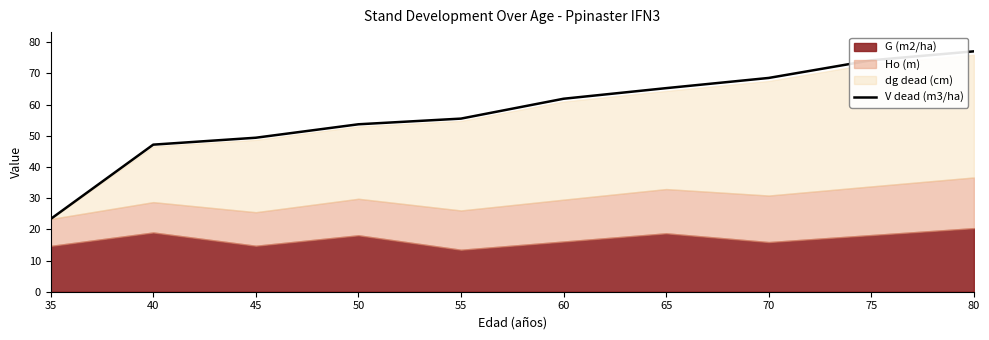

Reading right to left, list all the values displayed in this chart.

80=77.1	75=74.2	70=68.5	65=65.3	60=61.9	55=55.5	50=53.7	45=49.4	40=47.2	35=23.3